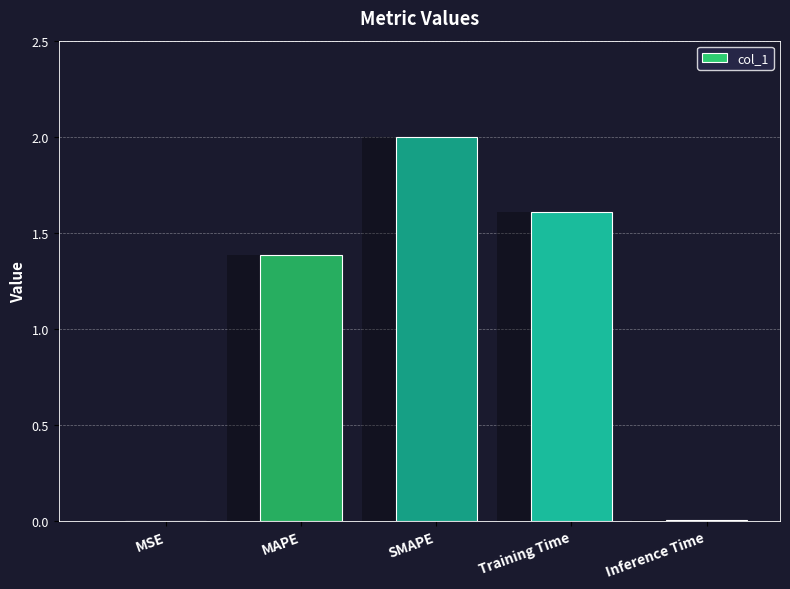

What is the sum of all values?

5.0